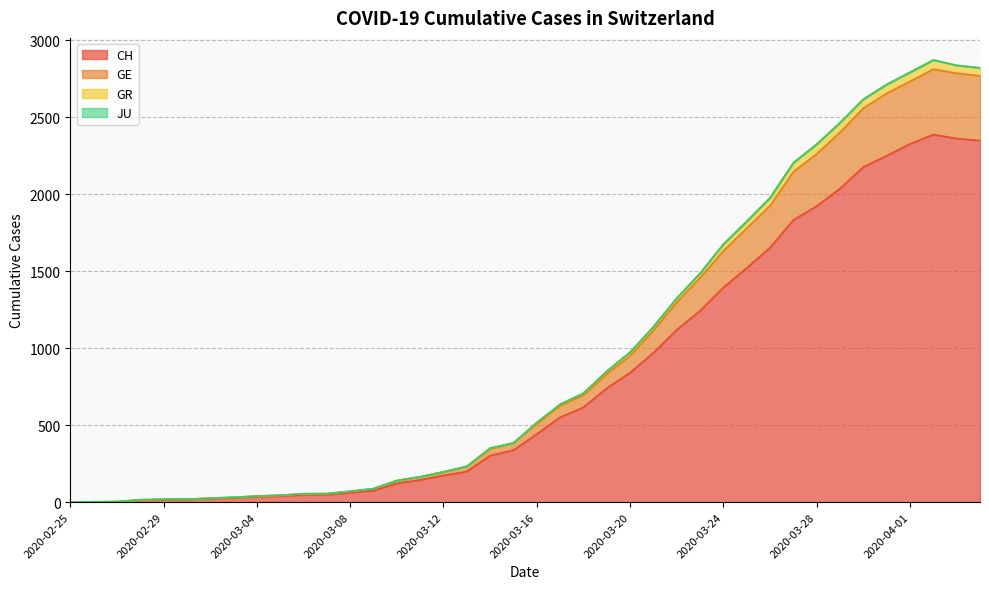

How many data points in GR are less than 517?

20